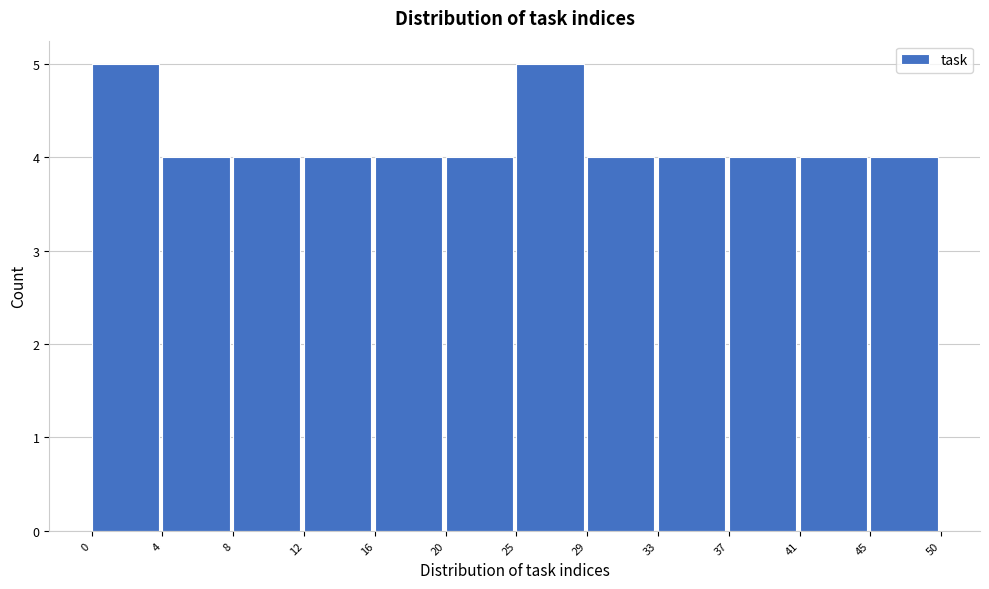

Reading left to right, transcribe all the data shown in this chart.

5	4	4	4	4	4	5	4	4	4	4	4